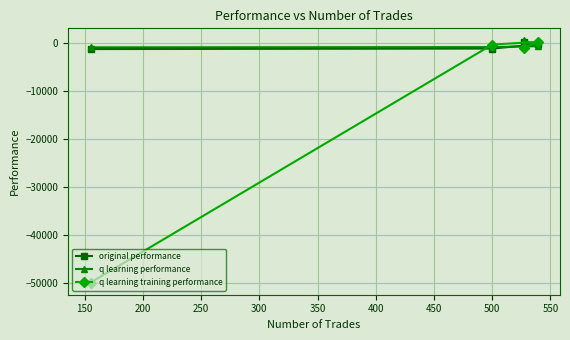

What is the minimum value for original performance?

-1319.7